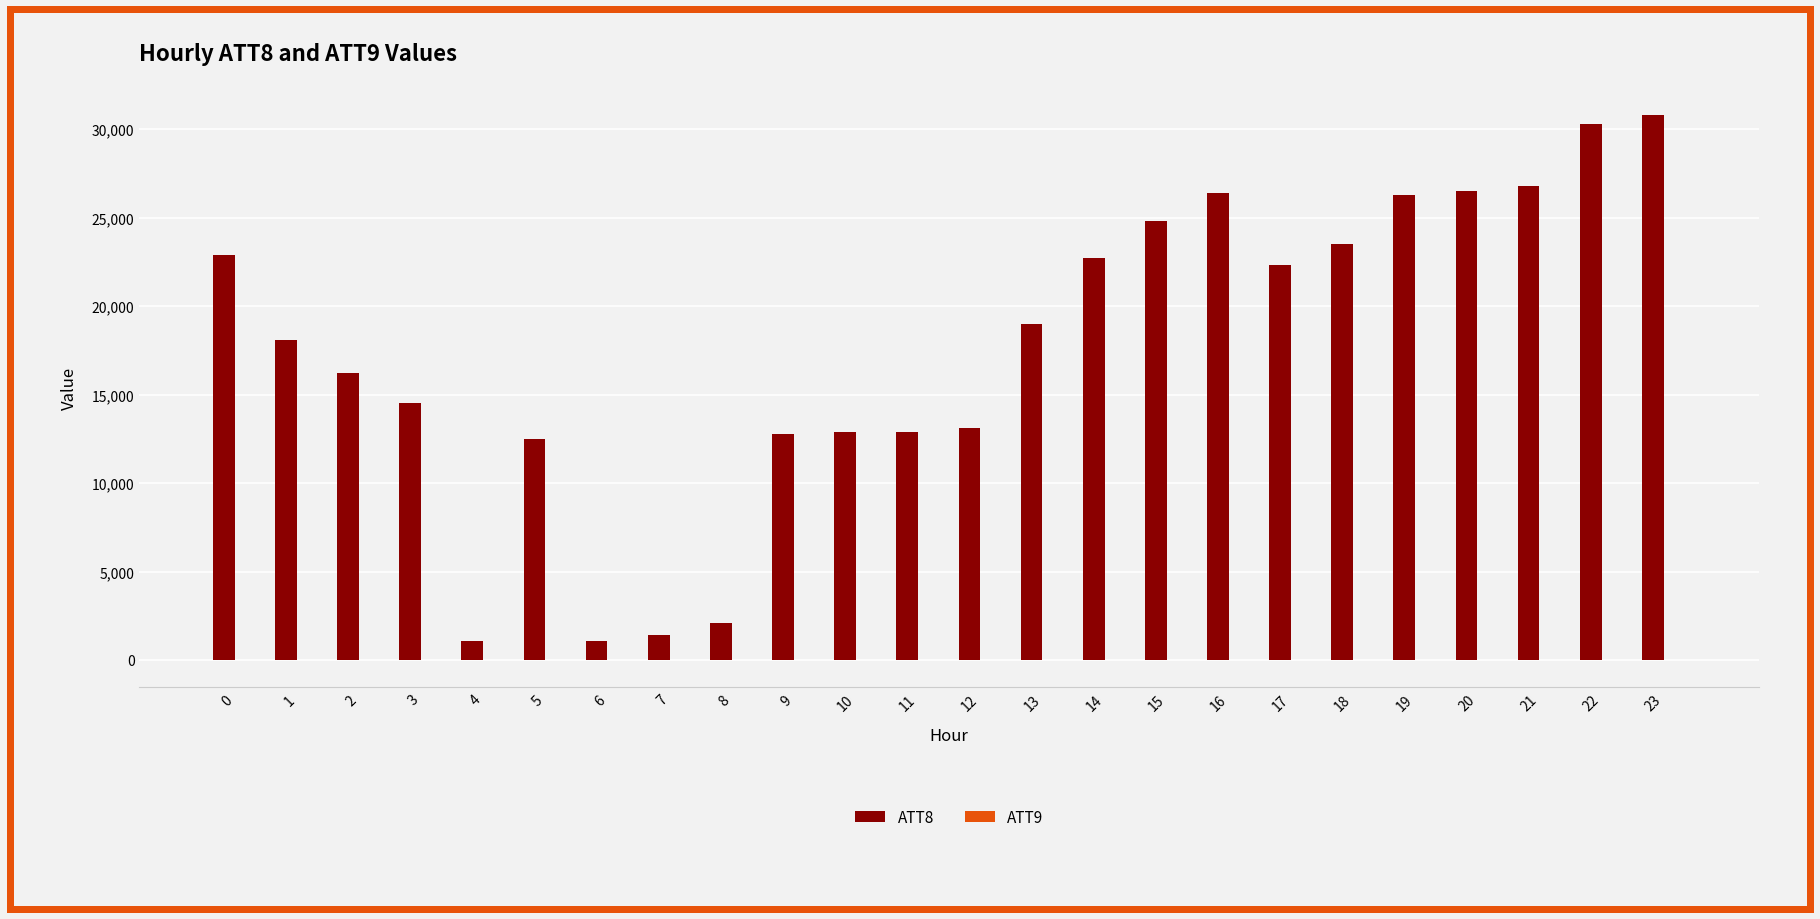

Which series has the largest total across all categories?

ATT8